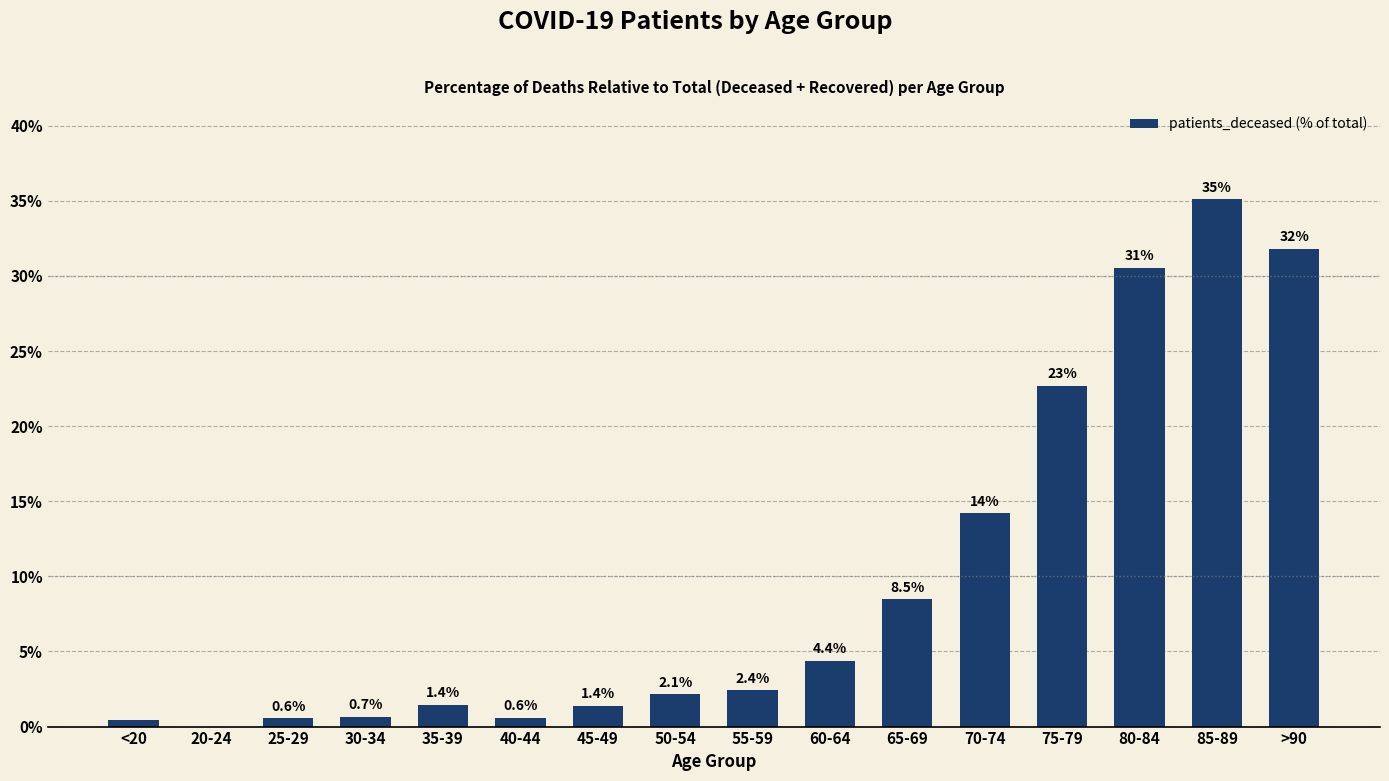

How many values are above zero?

15